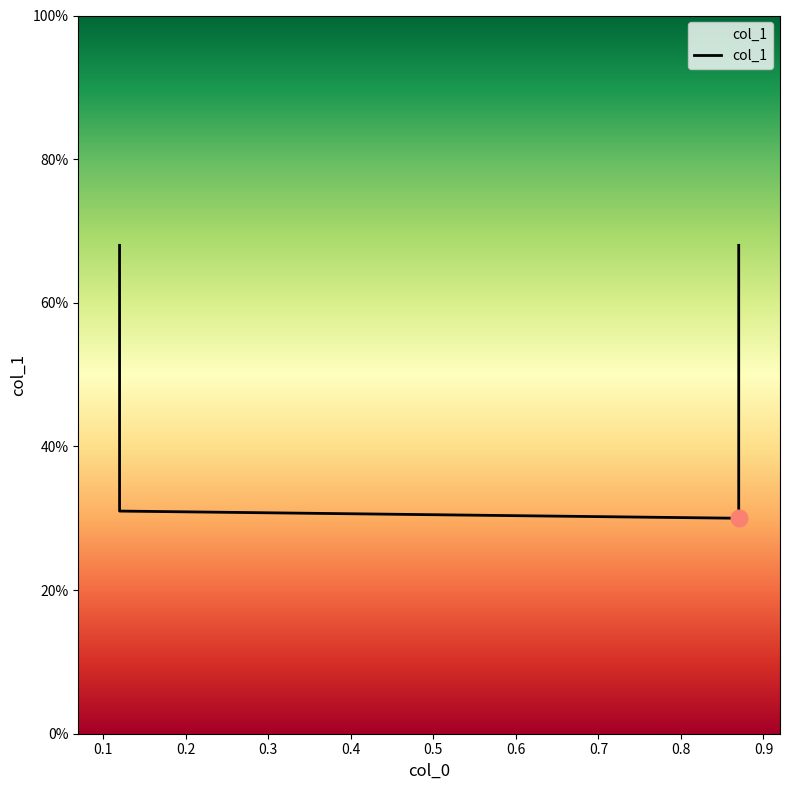

Count the values in the range 0 to 1.

4